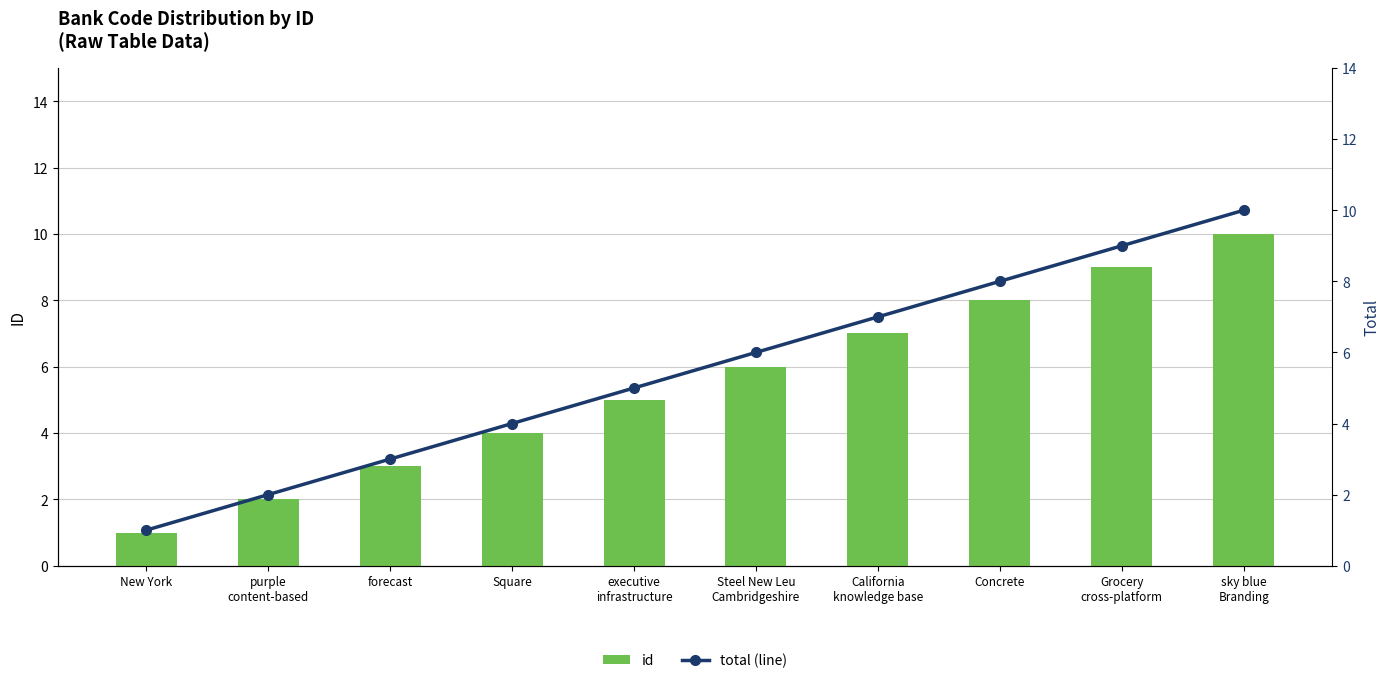

List the series in order of their peak value, lowest first.

id, total (line)